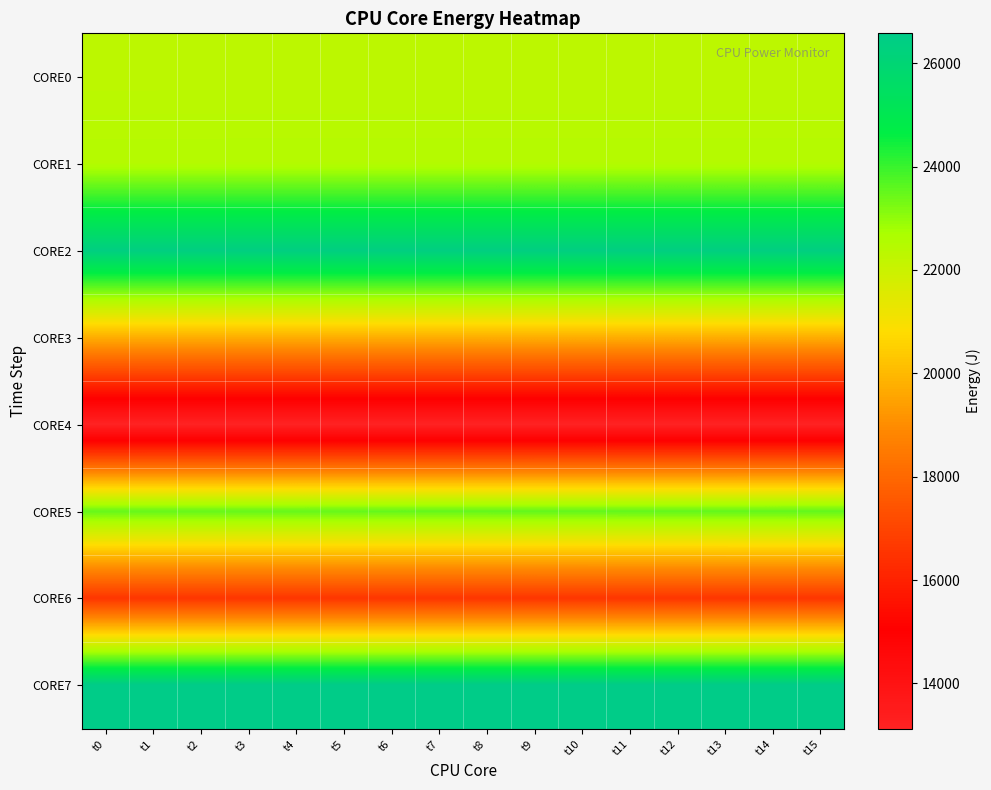

How many data points does each series have?

16